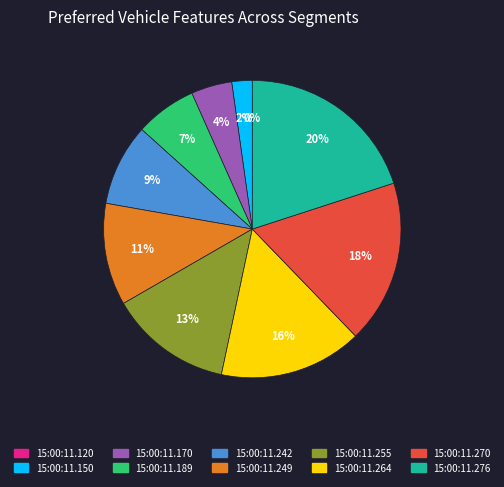

To the nearest percent, what portion does 15:00:11.264 represent?

16%